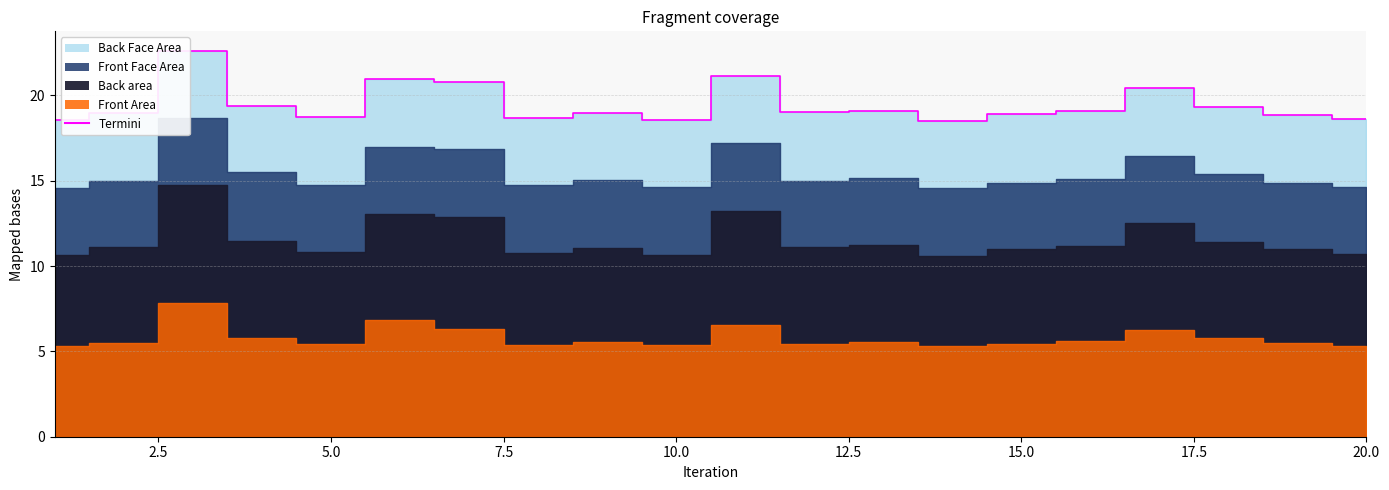

Reading left to right, list all the values displayed in this chart.

Front Area: 5.3	5.5	7.8	5.8	5.4	6.9	6.3	5.4	5.5	5.4	6.5	5.5	5.6	5.3	5.4	5.6	6.3	5.8	5.5	5.3
Back area: 5.3	5.6	6.9	5.7	5.4	6.2	6.6	5.4	5.5	5.3	6.7	5.7	5.6	5.3	5.5	5.6	6.3	5.6	5.5	5.4
Front Face Area: 3.9	3.9	3.9	4.0	3.9	4.0	3.9	4.0	4.0	4.0	4.0	3.9	3.9	3.9	3.9	3.9	3.9	4.0	3.9	3.9
Back Face Area: 4.0	4.0	3.9	3.9	4.0	3.9	4.0	3.9	3.9	3.9	3.9	4.0	4.0	4.0	4.0	4.0	4.0	3.9	4.0	4.0